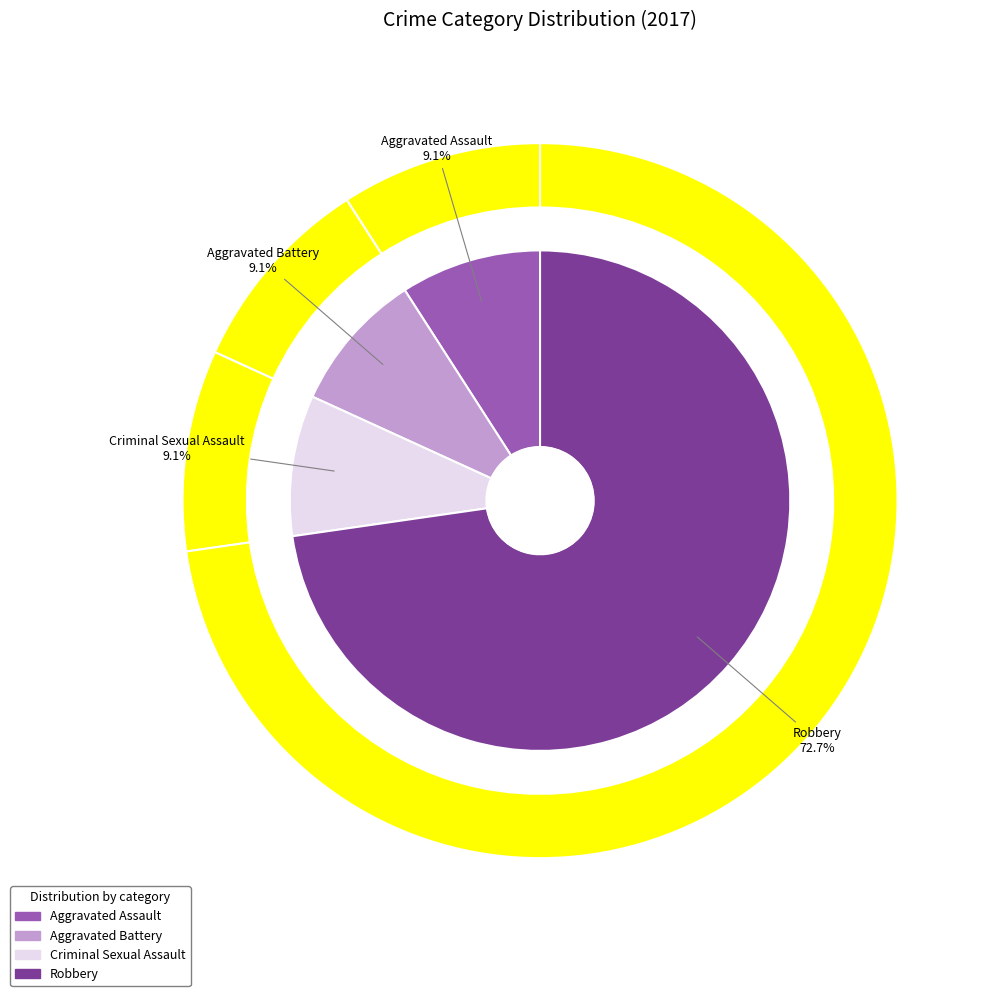

Is it true that Criminal Sexual Assault is 9% of the pie?

True